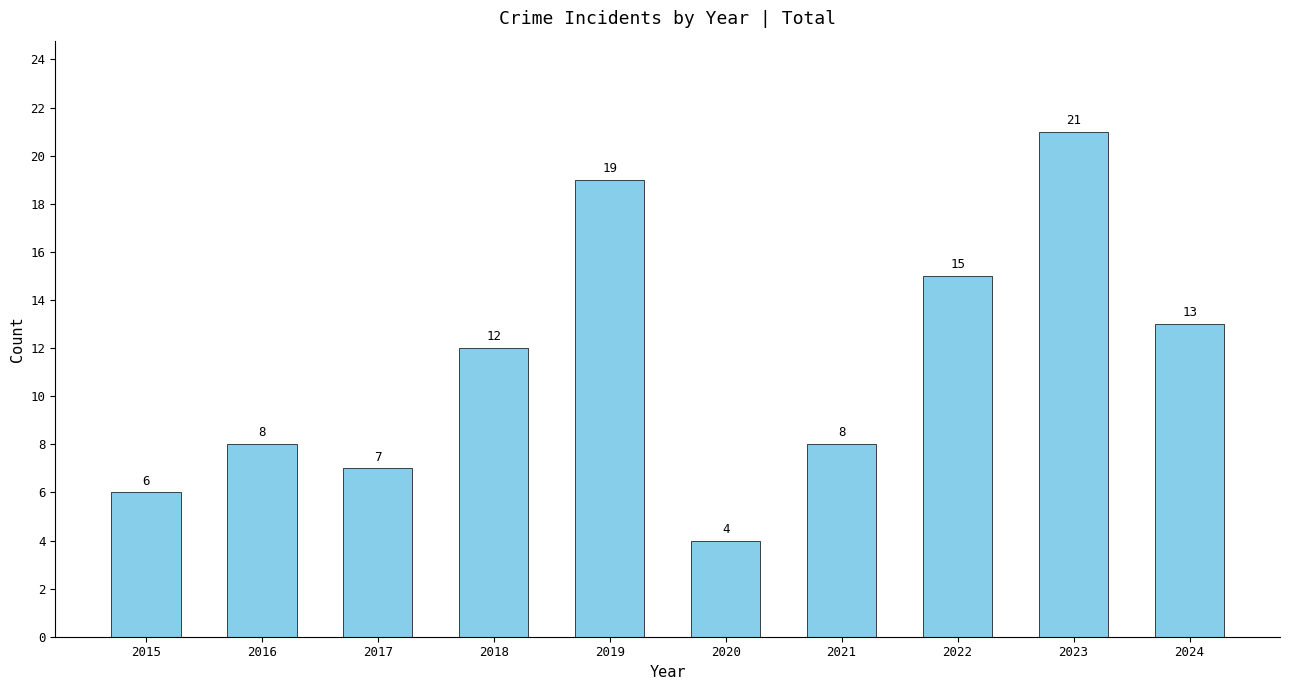

Where is the data nearest to the value 12?

2018